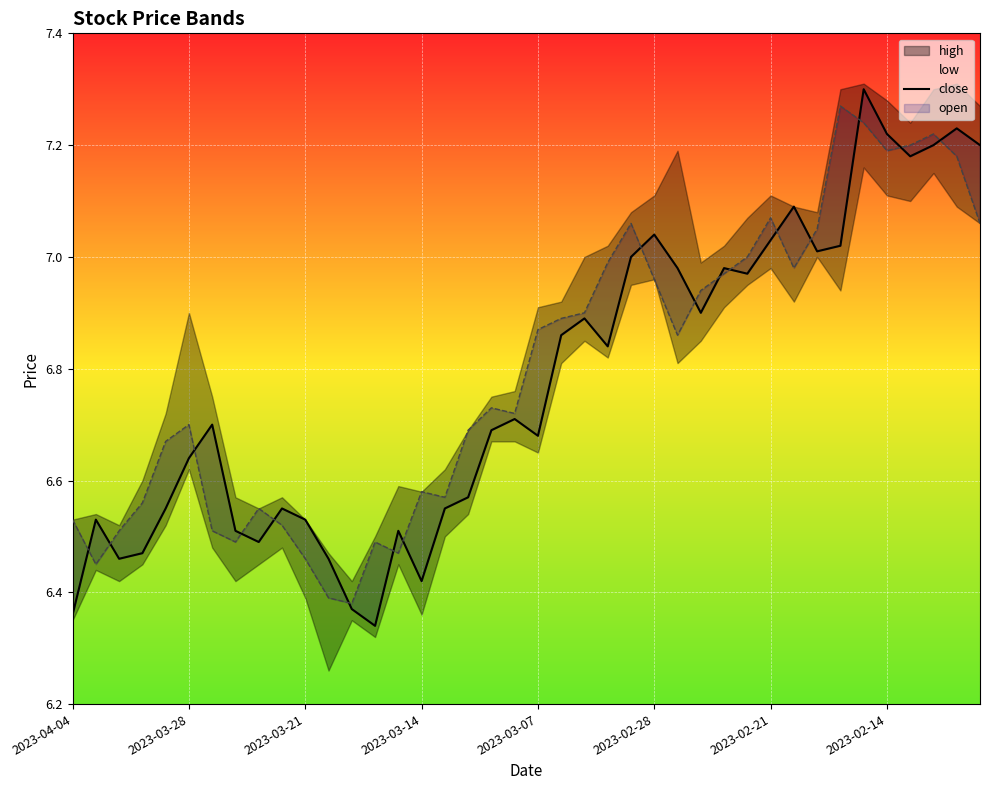

In close, how many points are lower than both neighbors (excluding endpoints)?

10